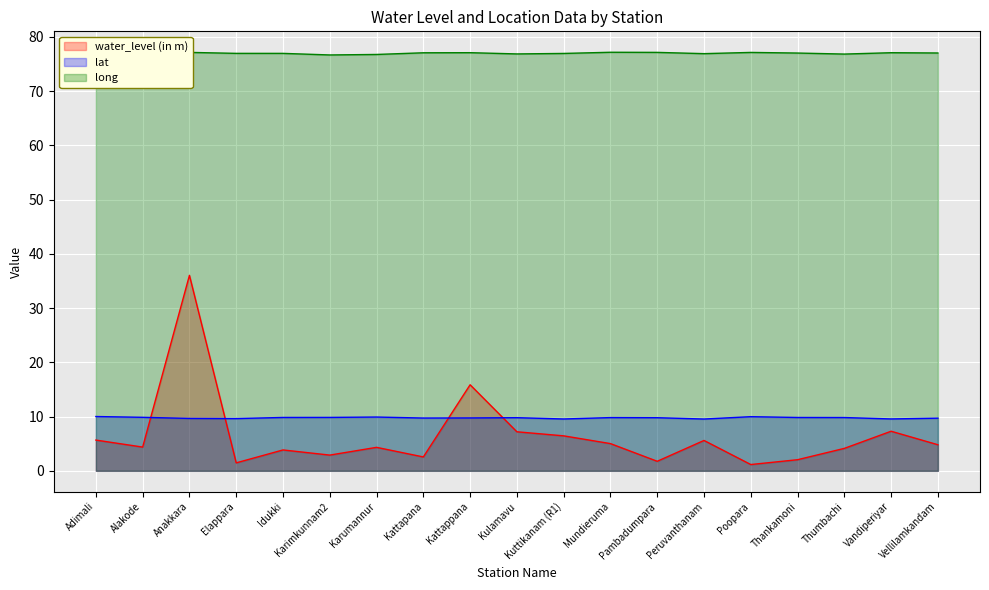

What is the spread (max minus min) of values at Kuttikanam (R1)?

70.5